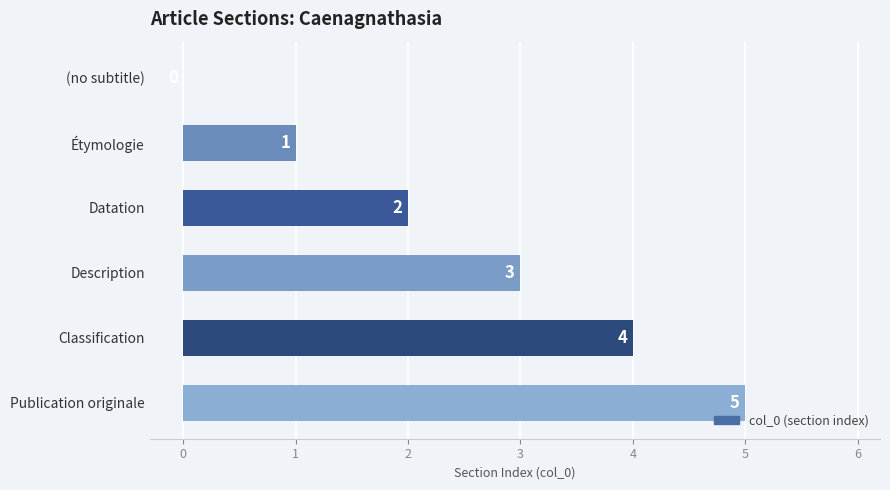

What is the greatest value displayed?

5